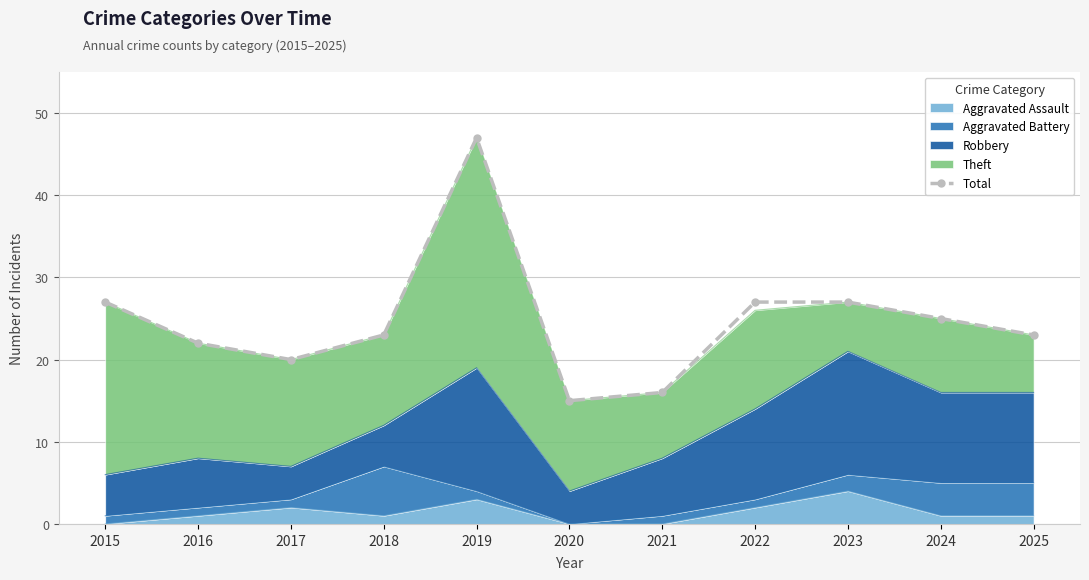

What value does the data have at 2022?

27